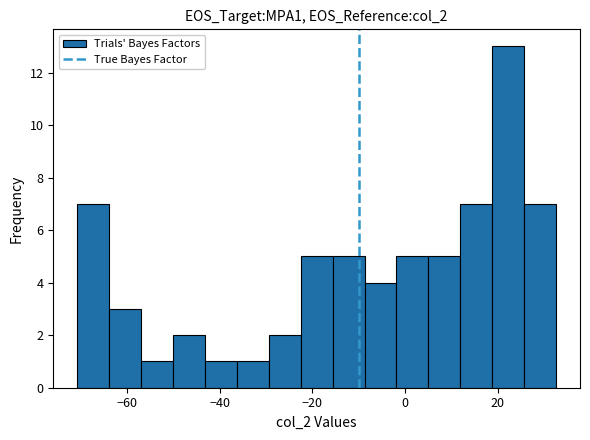

Around what value on the x-axis is the tallest bar? Give the approximate position of its centre, as read against the axis.

22